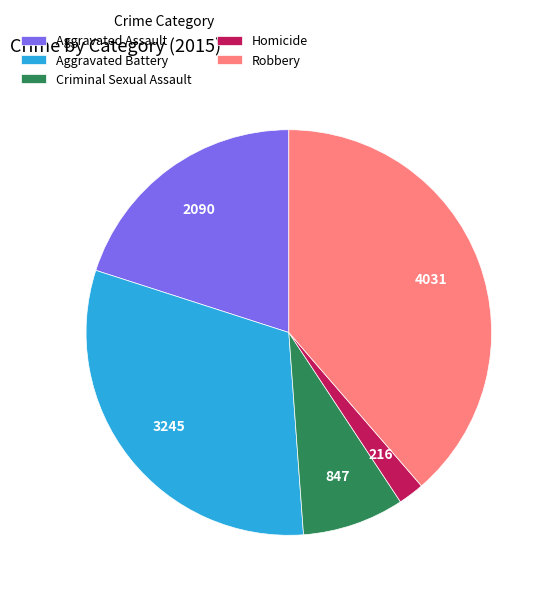

Which category has the biggest portion of the pie?

Robbery